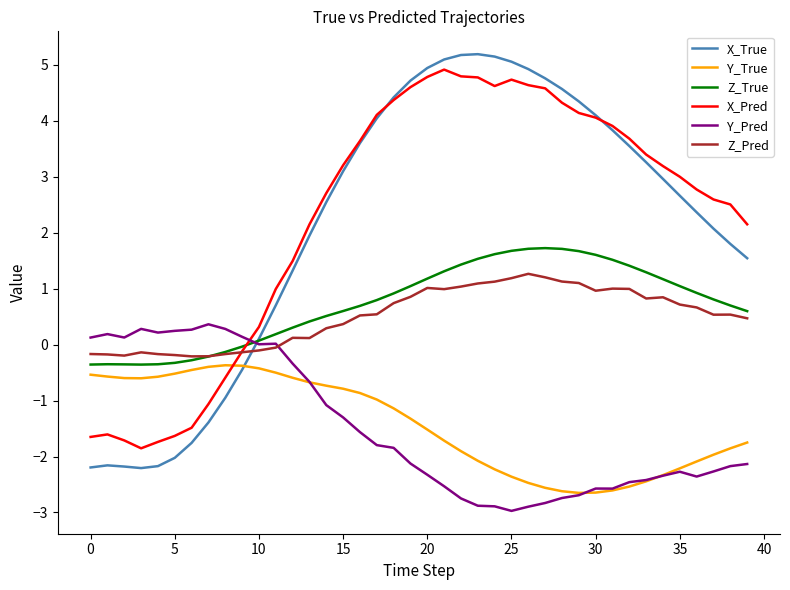

True or false: Y_True and Z_Pred intersect in this chart.

False